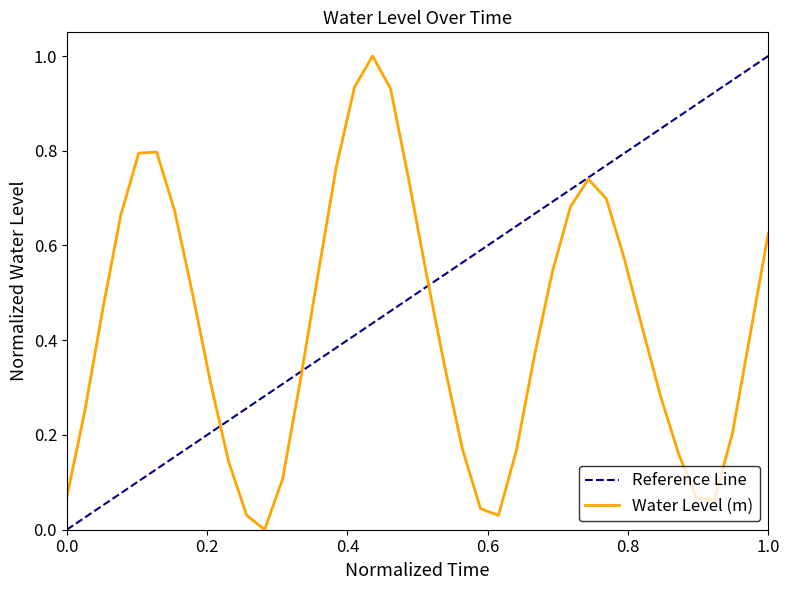

What is the difference between the maximum and minimum values?

1.0